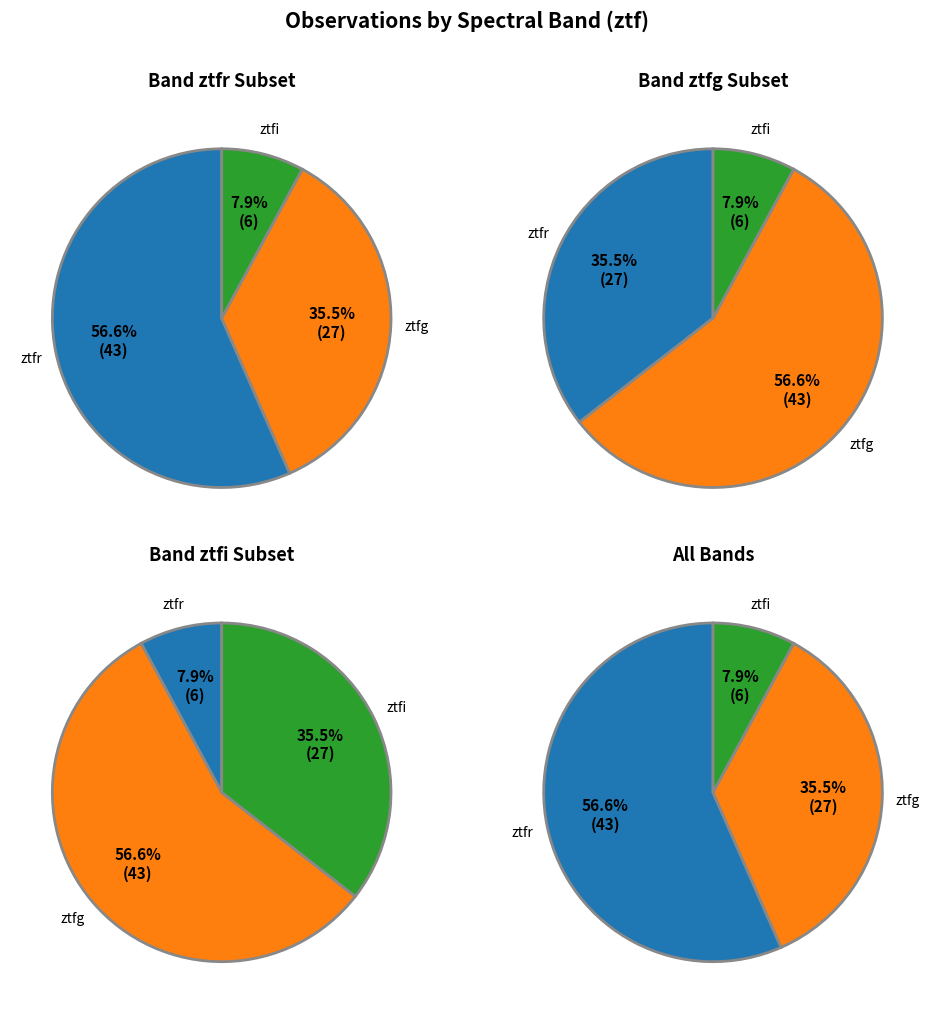

What is the change in value from ztfg to ztfi?

-21